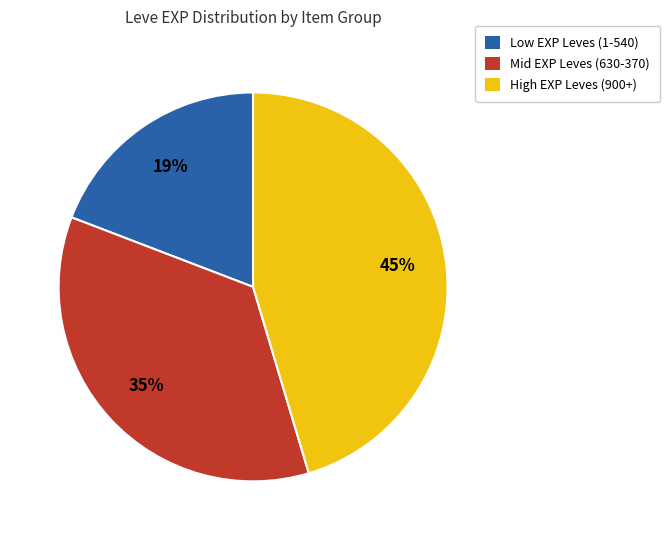

To the nearest percent, what is the average slice percentage?

33%